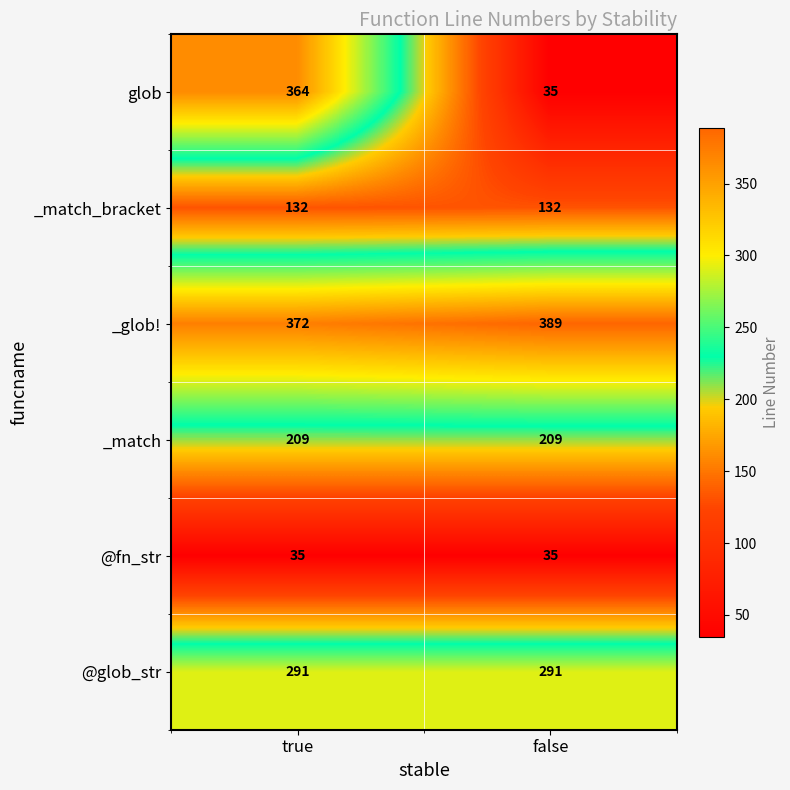

How many categories are shown in the chart?

2